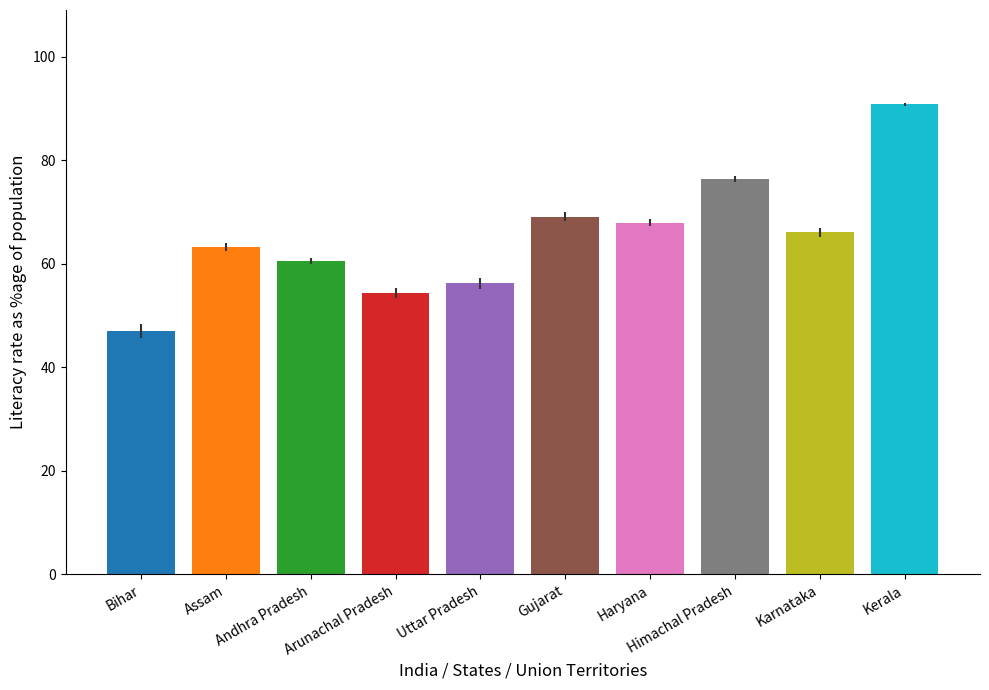

How many categories are shown in the chart?

10